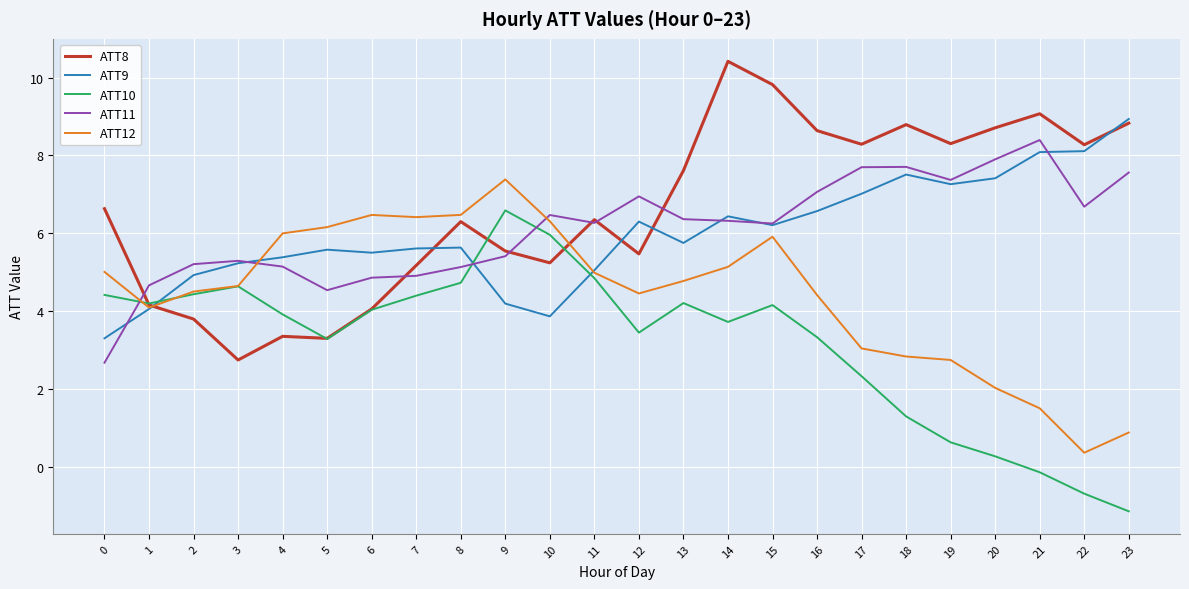

How many intersections are there between ATT8 and ATT10?

4